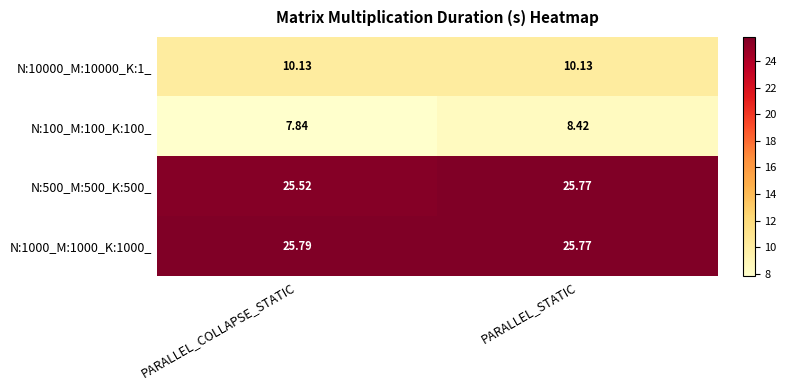

Between PARALLEL_COLLAPSE_STATIC and PARALLEL_STATIC, which series saw the biggest shift?

N:100_M:100_K:100_